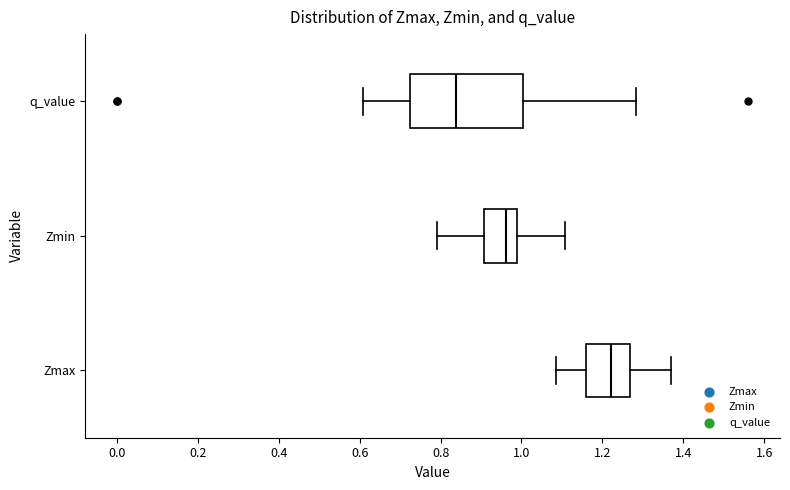

Reading bottom to top, transcribe this box plot: for each box, give where its median line is, the range the box spans, and where its two whiskers end, as read against the x-axis. The values are not printed on the chart, so give them approximately, as read against the axis.

Zmax: median 1.22, box 1.16 to 1.26, whiskers 1.08 to 1.38
Zmin: median 0.96, box 0.90 to 0.98, whiskers 0.80 to 1.10
q_value: median 0.84, box 0.72 to 1.00, whiskers 0.60 to 1.28